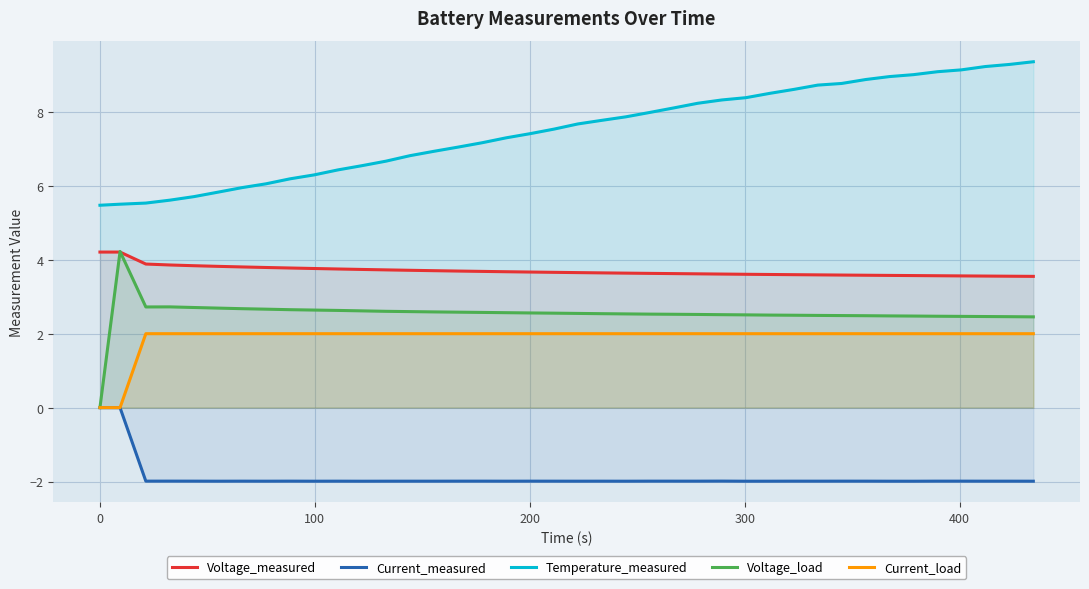

Which series has the widest spread of values?

Voltage_load